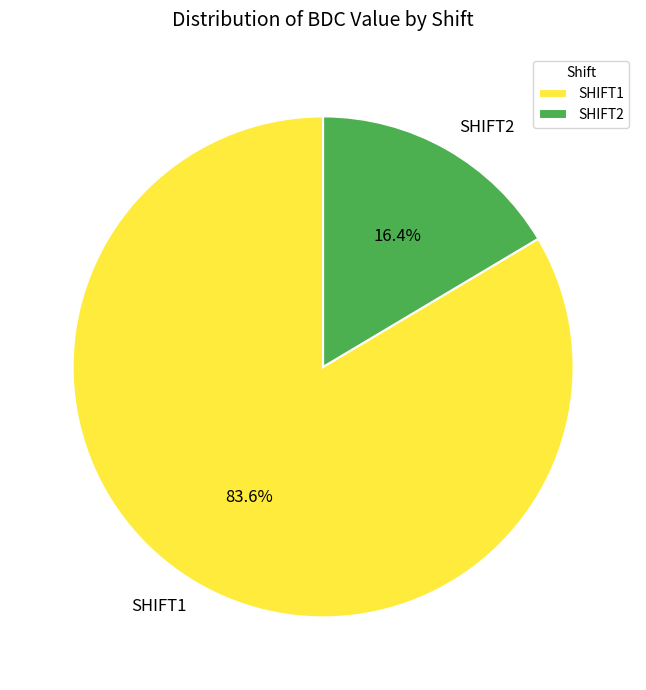

Is the sum of SHIFT1 and SHIFT2 greater than half?

Yes